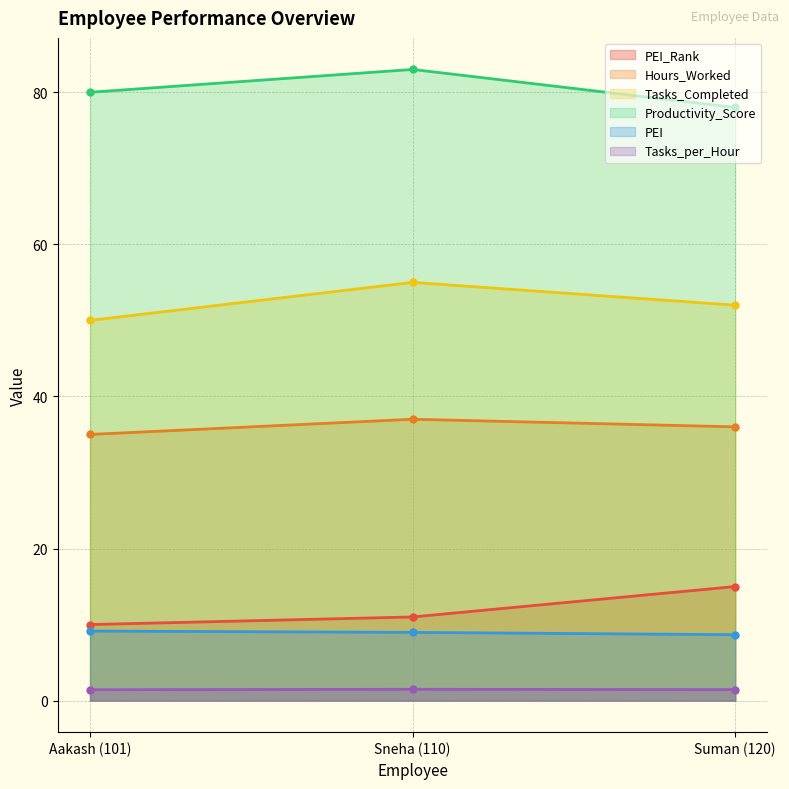

What are all the series names shown in the legend?

PEI_Rank, Hours_Worked, Tasks_Completed, Productivity_Score, PEI, Tasks_per_Hour